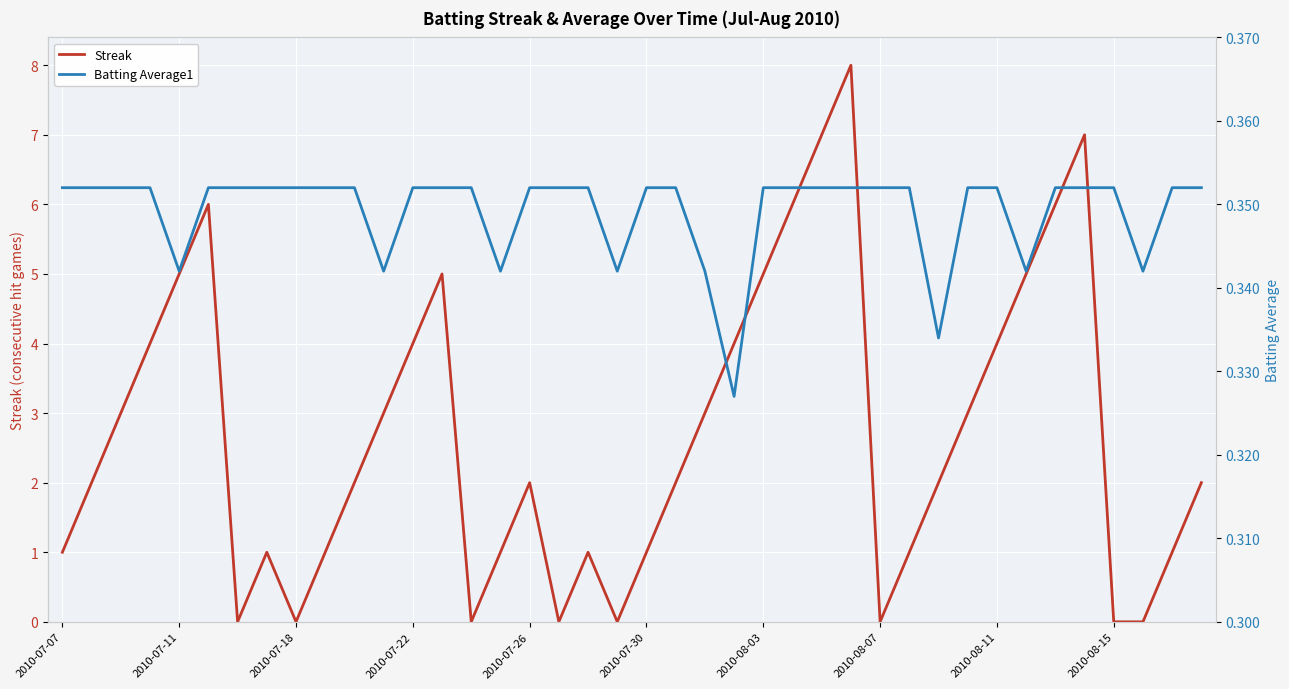

Count the Streak values in the range 1 to 5.

26